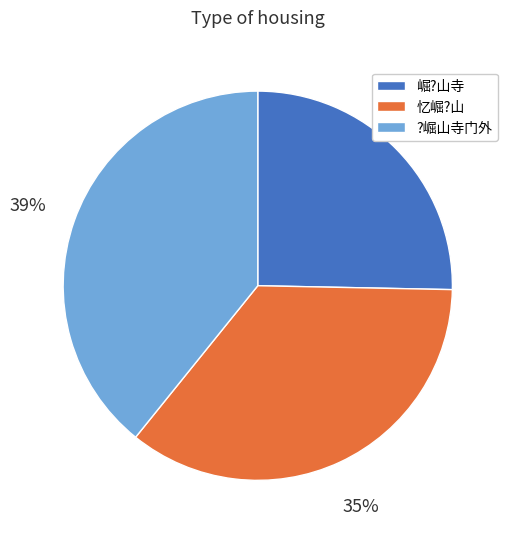

Which slice is the largest?

?崛山寺门外